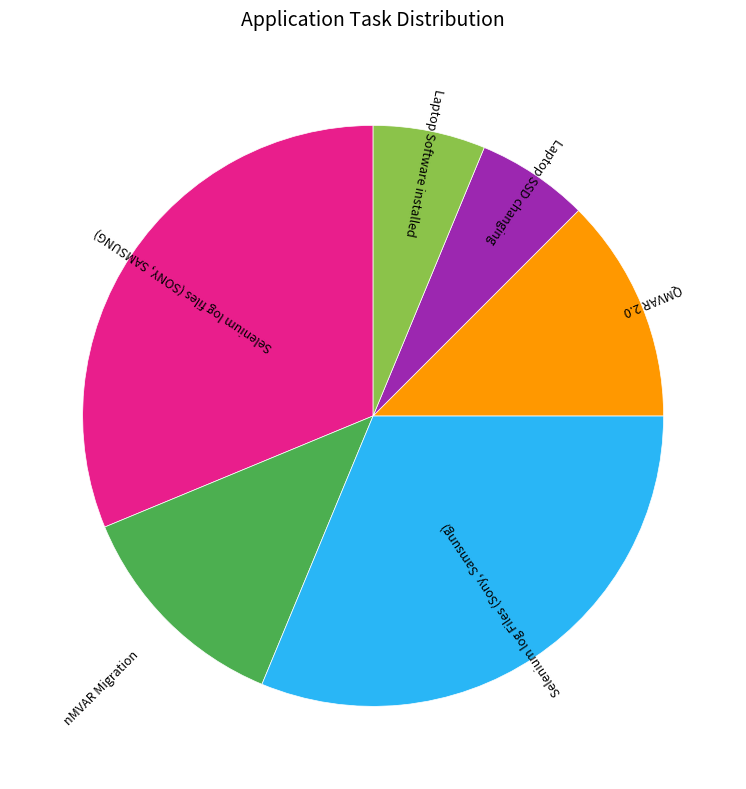

Is there a majority slice in this chart?

No